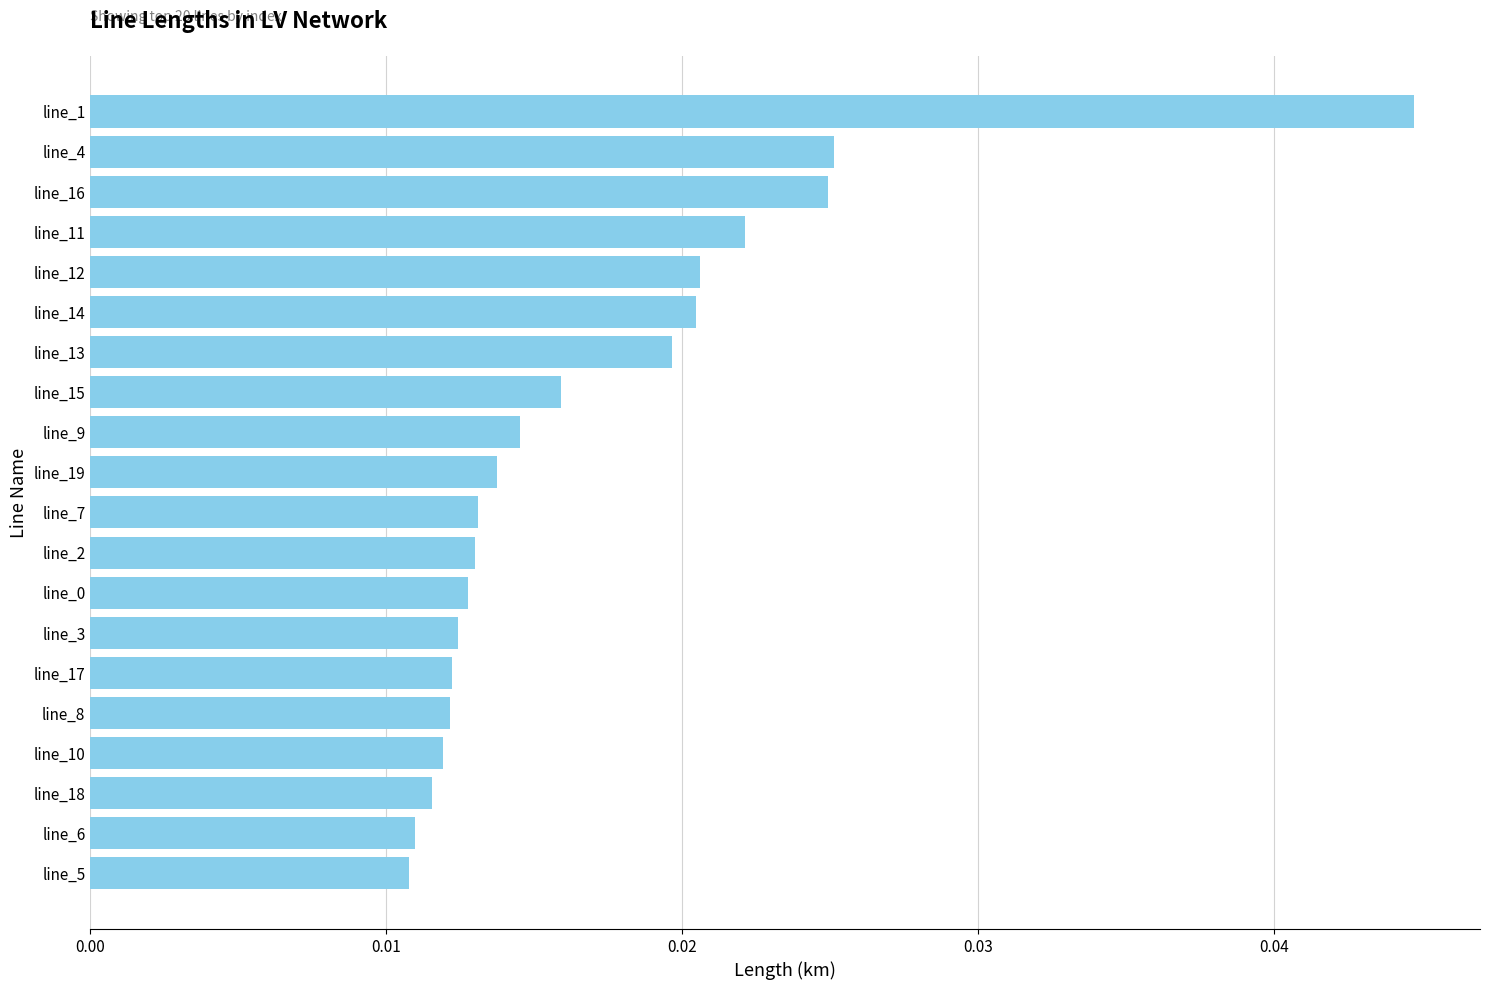

How many values are between 0 and 1?

20